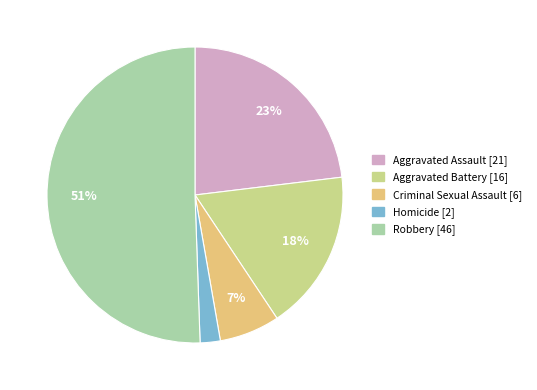

Which category has the smallest portion of the pie?

Homicide